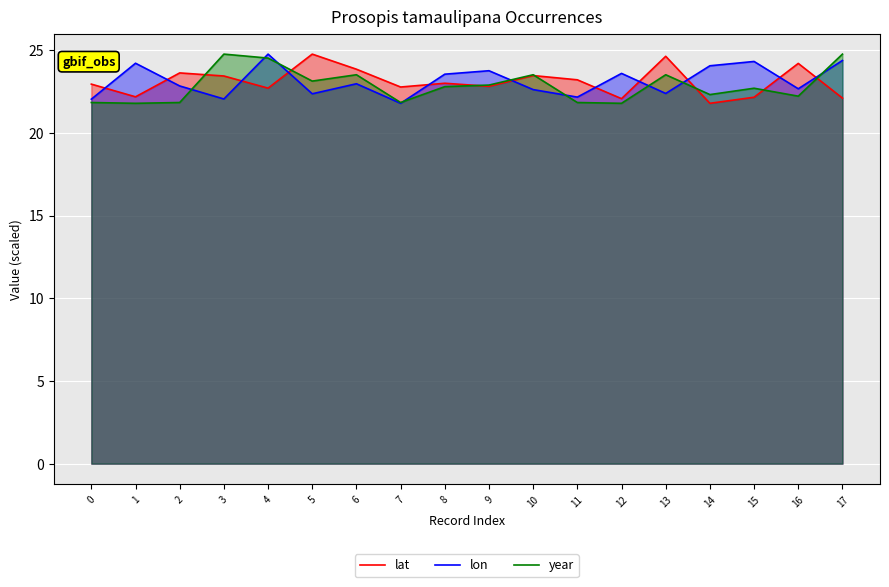

At which label does lon reach its peak?

4